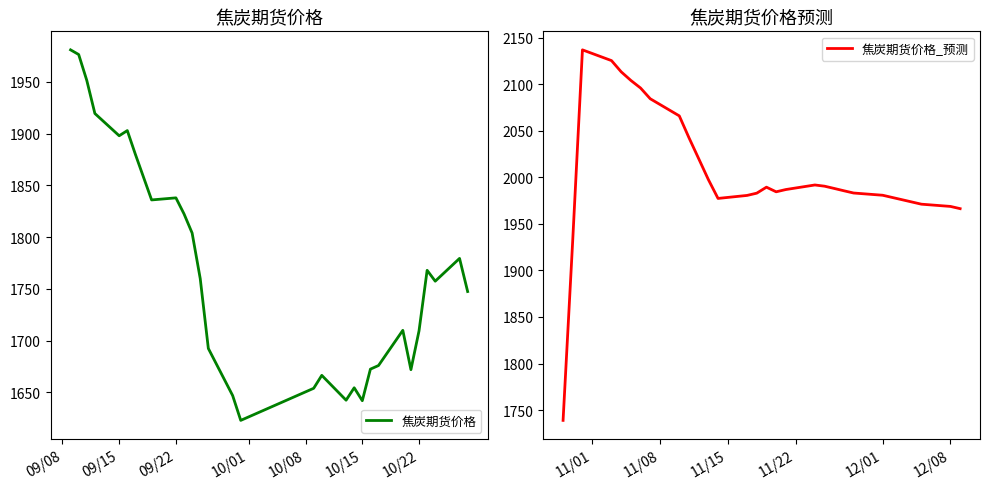

The value of 焦炭期货价格 at 09/15 is 1898.0. True or false?

True